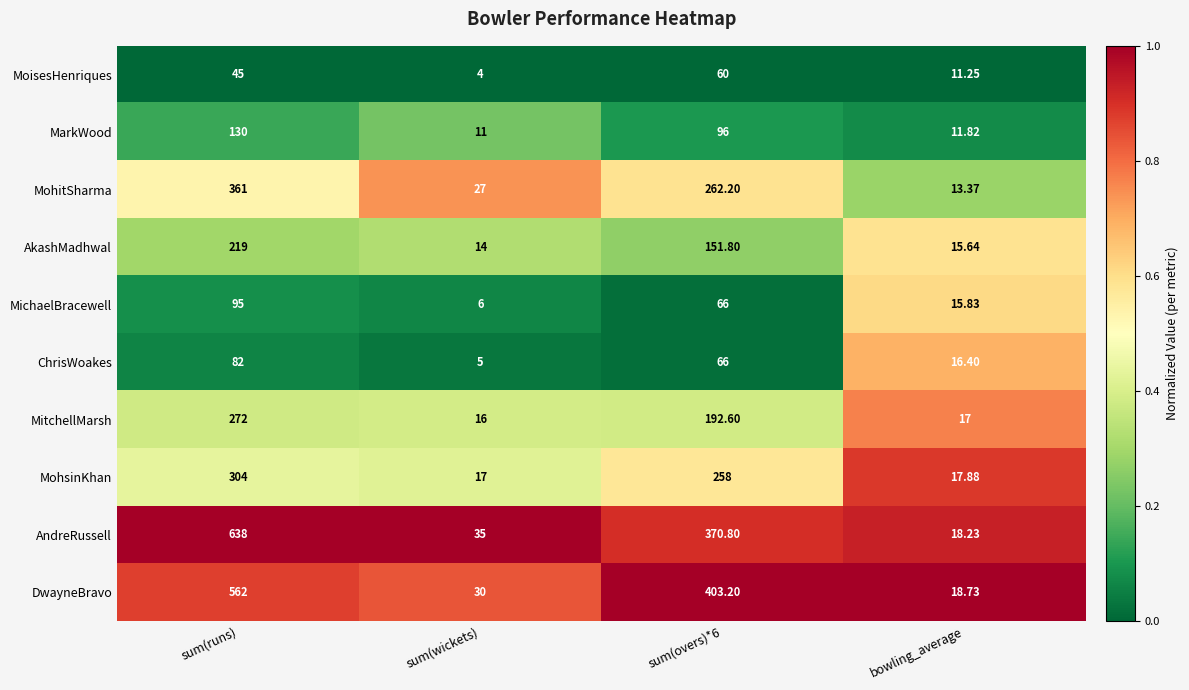

At which label does MohitSharma first exceed 262?

sum(runs)